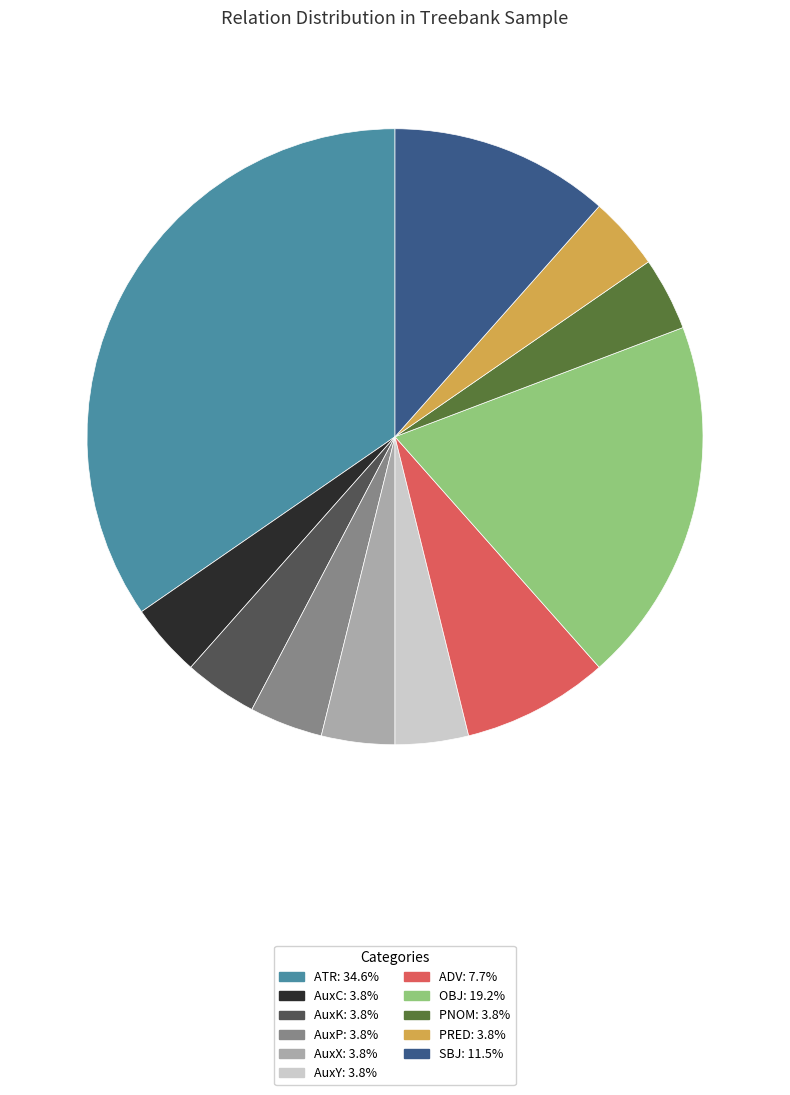

Which category has the biggest portion of the pie?

ATR